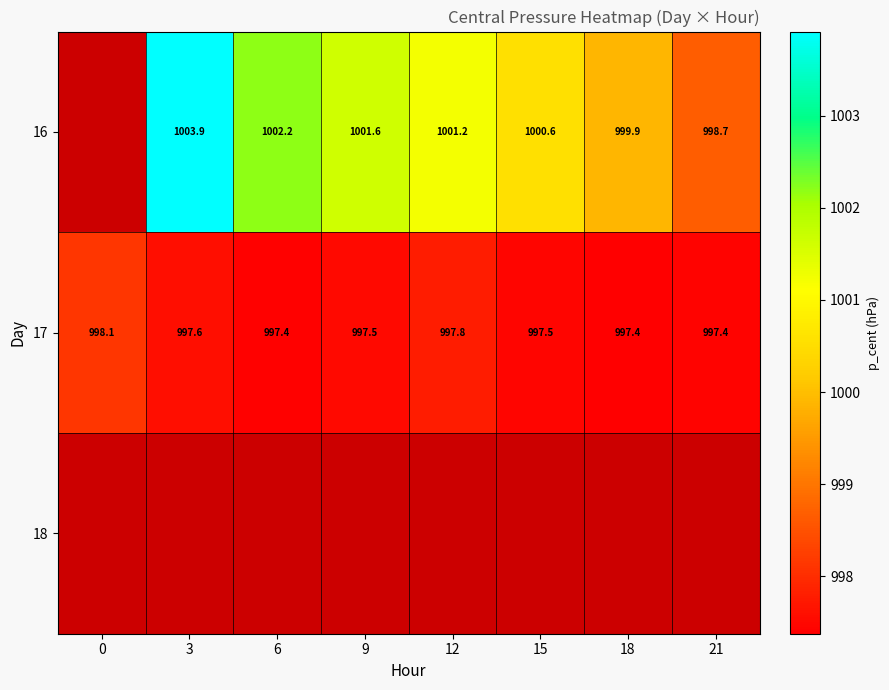

Read the 17 value at 15.

997.5